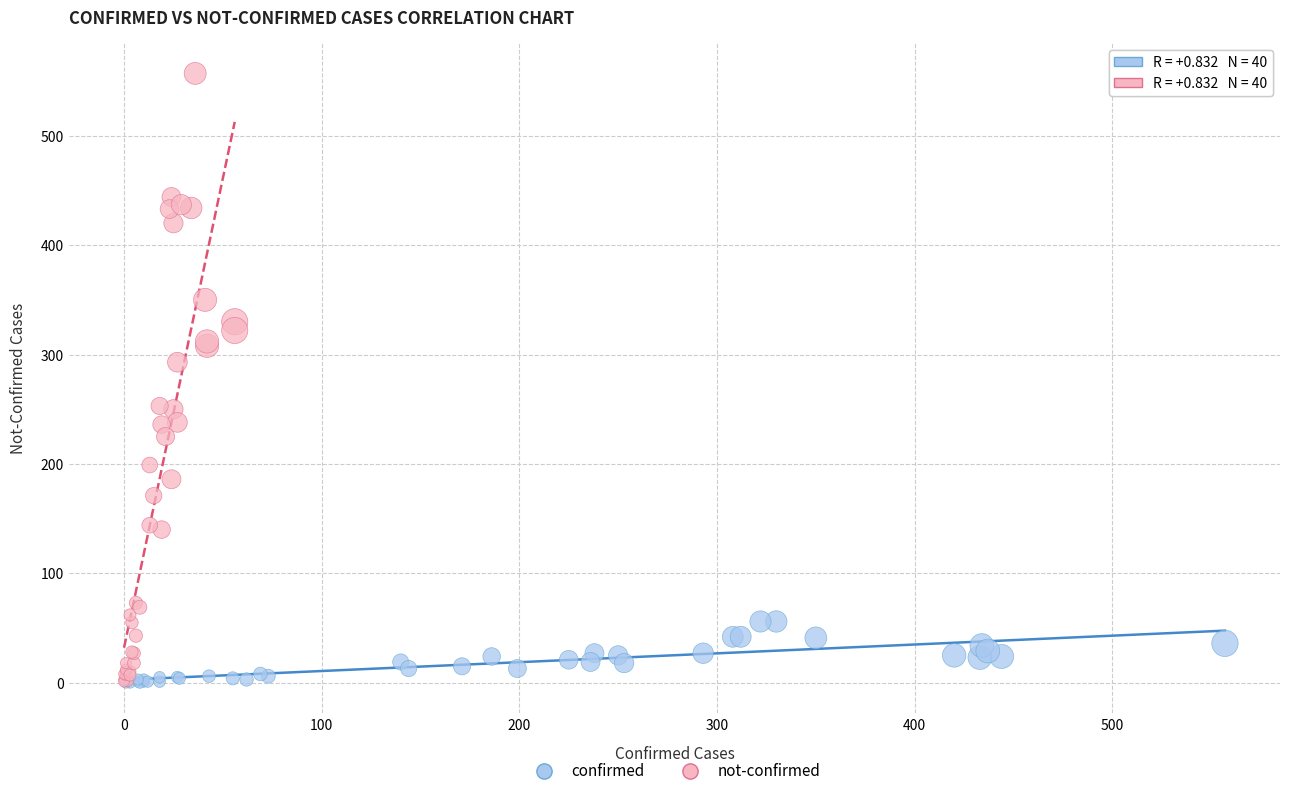

What are all the series names shown in the legend?

confirmed, not-confirmed